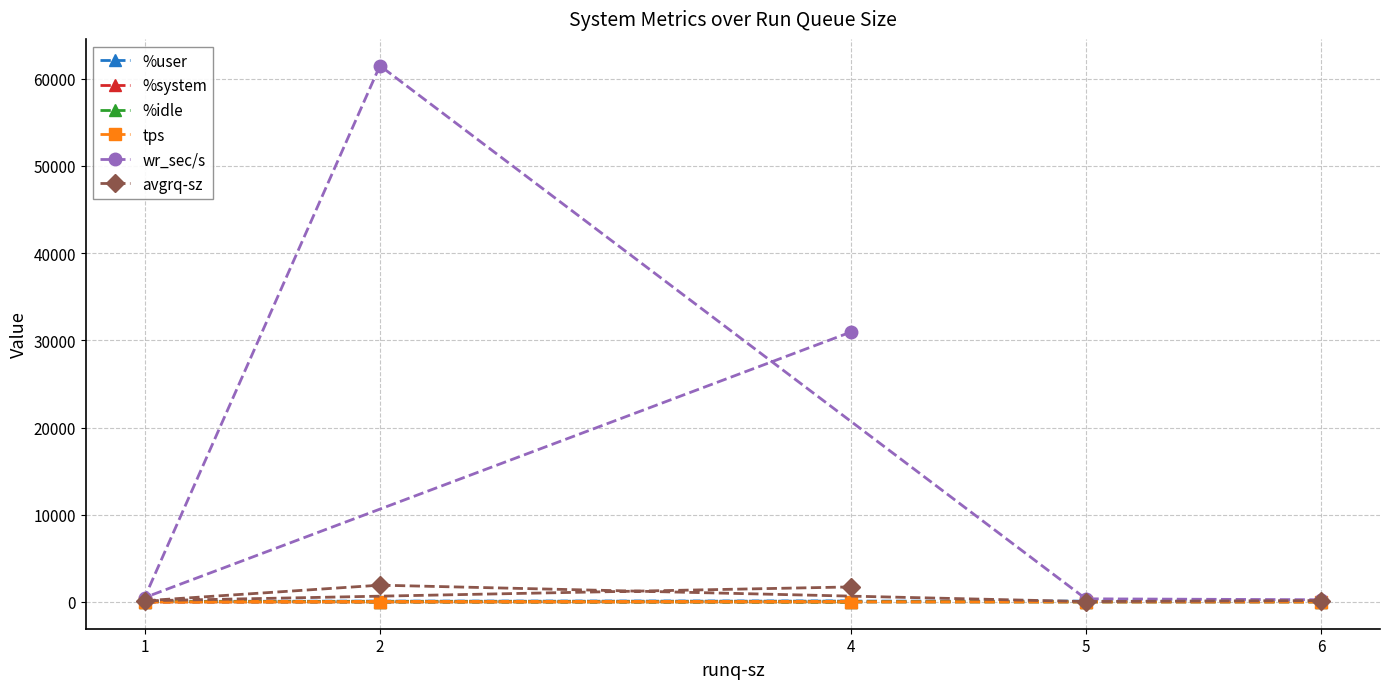

What are all the series names shown in the legend?

%user, %system, %idle, tps, wr_sec/s, avgrq-sz